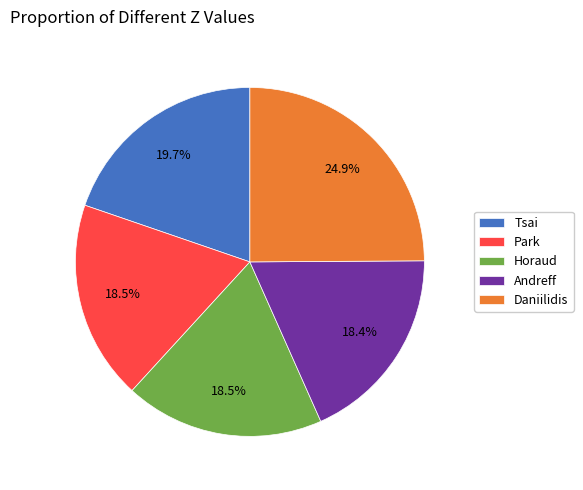

Does Tsai account for over 50% of the chart?

No